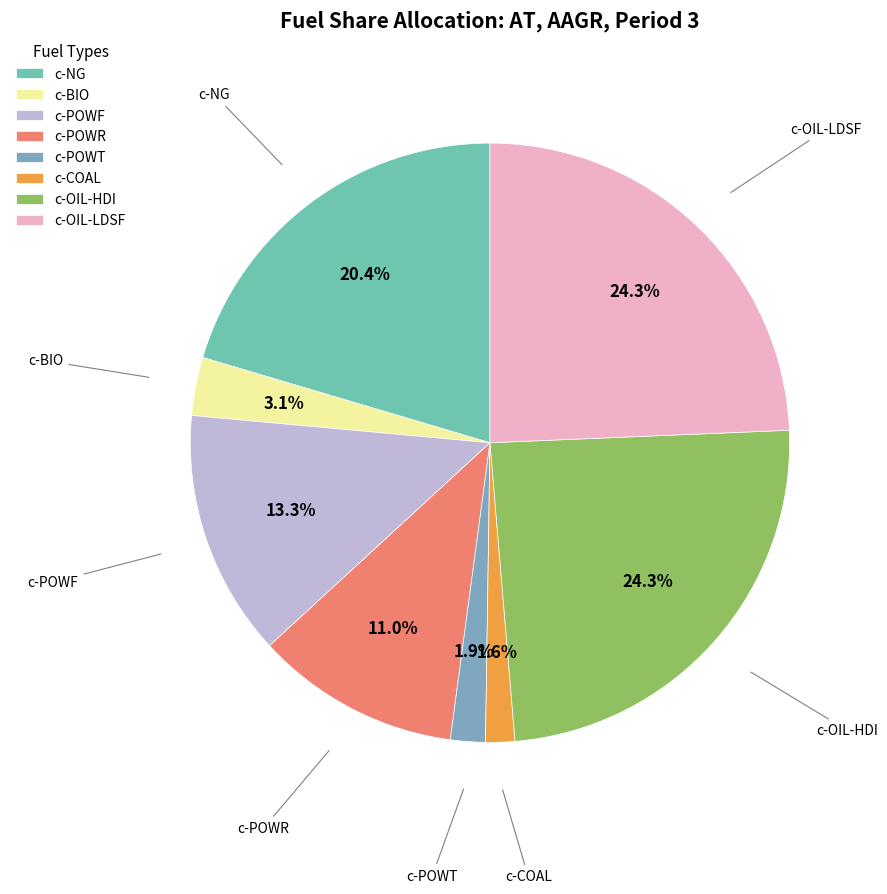

Does c-POWR account for over 50% of the chart?

No